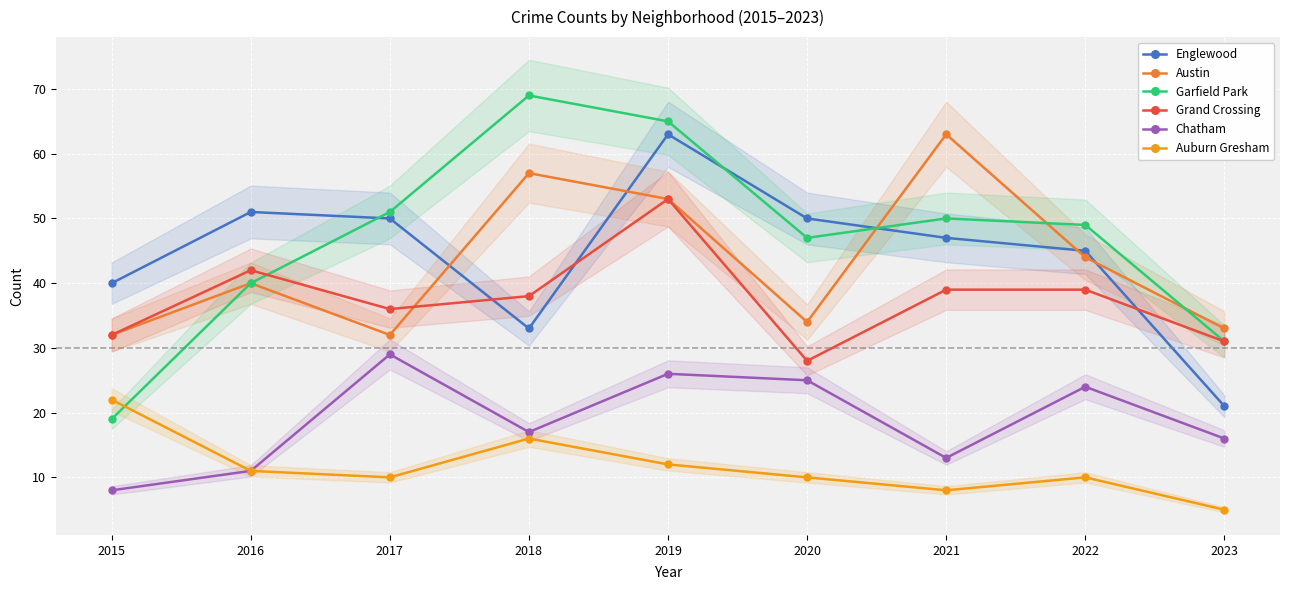

How many interior local valleys does the Chatham series have?

2